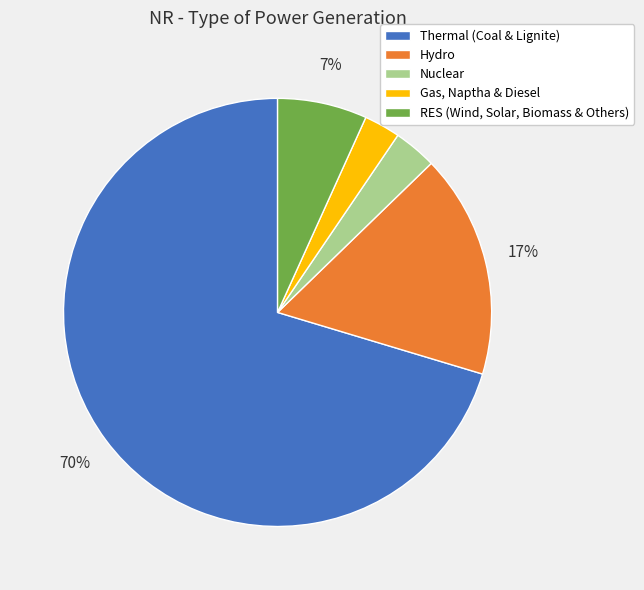

What is the largest slice in the pie chart?

Thermal (Coal & Lignite)